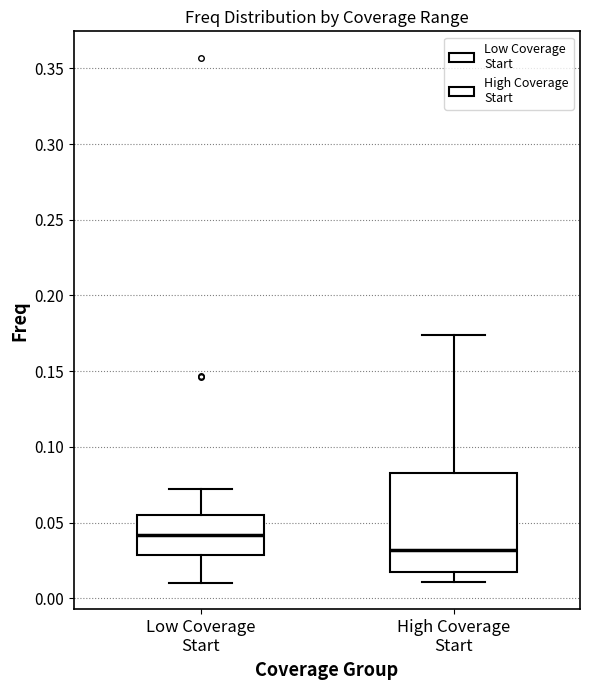

Reading left to right, transcribe this box plot: for each box, give where its median line is, the range the box spans, and where its two whiskers end, as read against the y-axis. The values are not printed on the chart, so give them approximately, as read against the axis.

Low Coverage Start: median 0.040, box 0.030 to 0.055, whiskers 0.010 to 0.070
High Coverage Start: median 0.030, box 0.015 to 0.080, whiskers 0.010 to 0.175